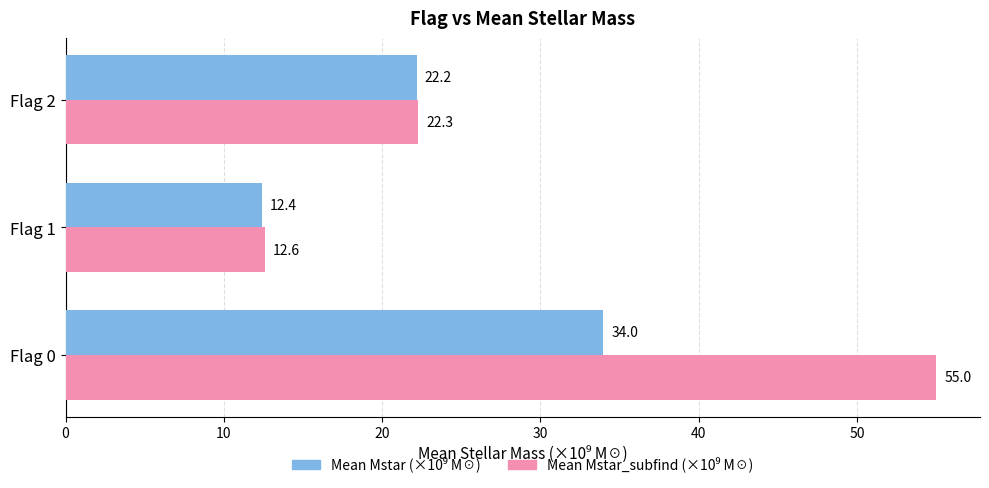

Which label corresponds to the largest value in the chart?

Flag 0